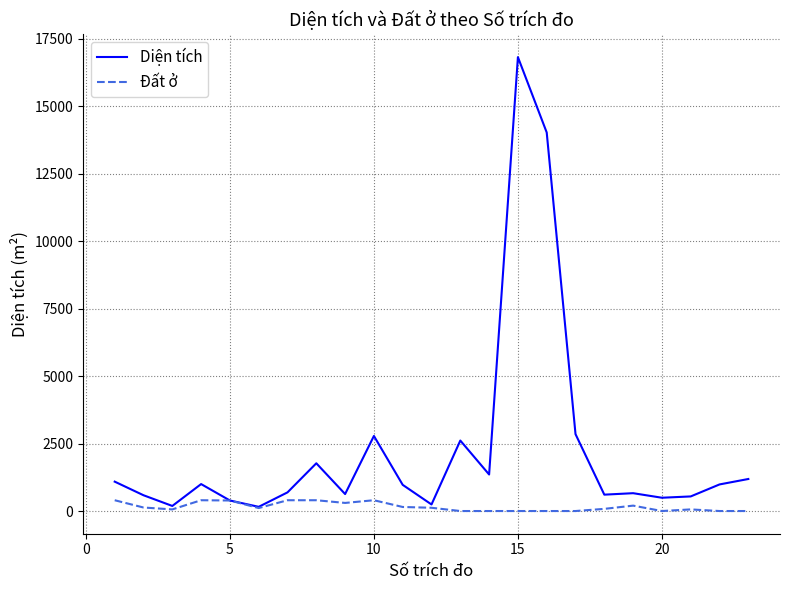

List the series in order of their peak value, highest first.

Diện tích, Đất ở